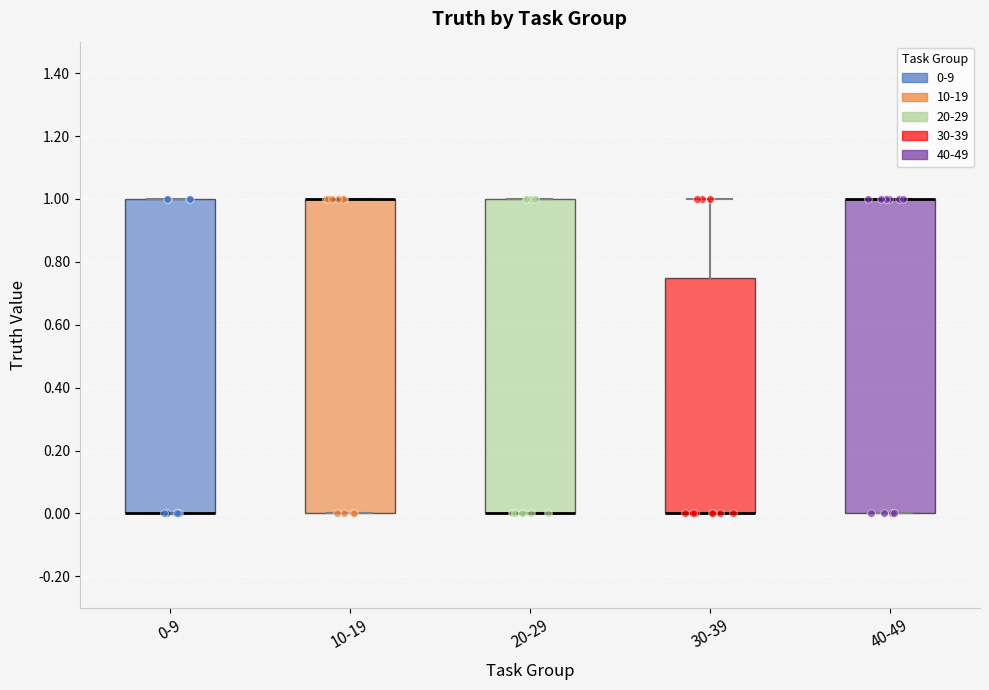

Where is the lower edge of the box for 30-39 on the y-axis? The values are not printed on the chart, so give them approximately, as read against the axis.

0.00